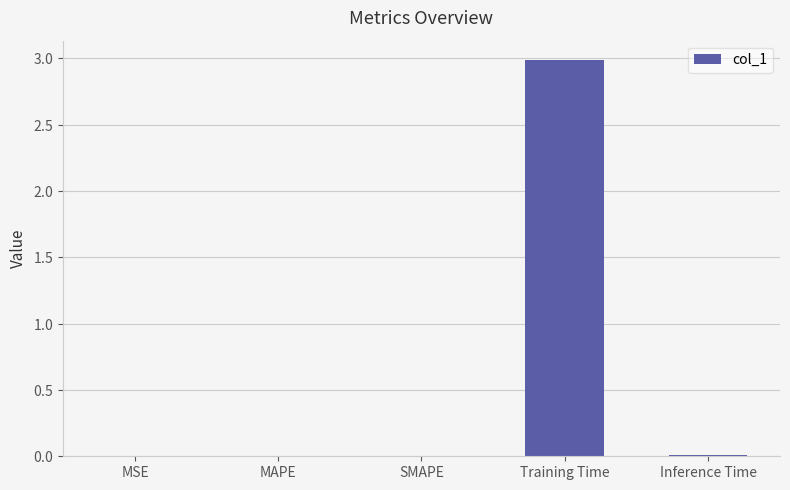

What is the change in value from Training Time to Inference Time?

-3.0